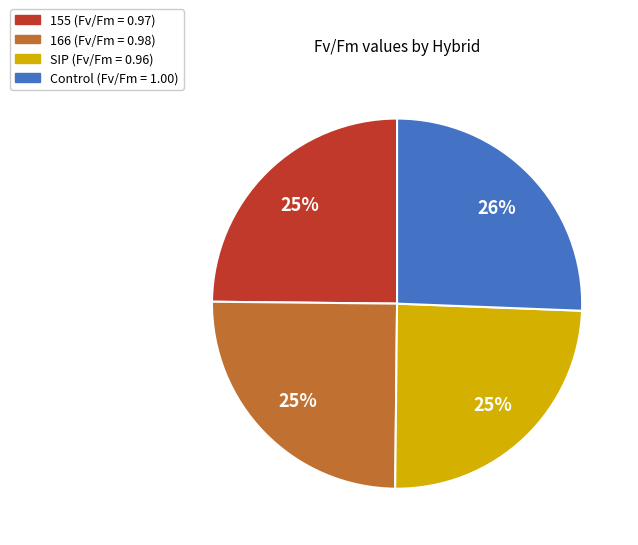

Count the number of slices in the pie.

4